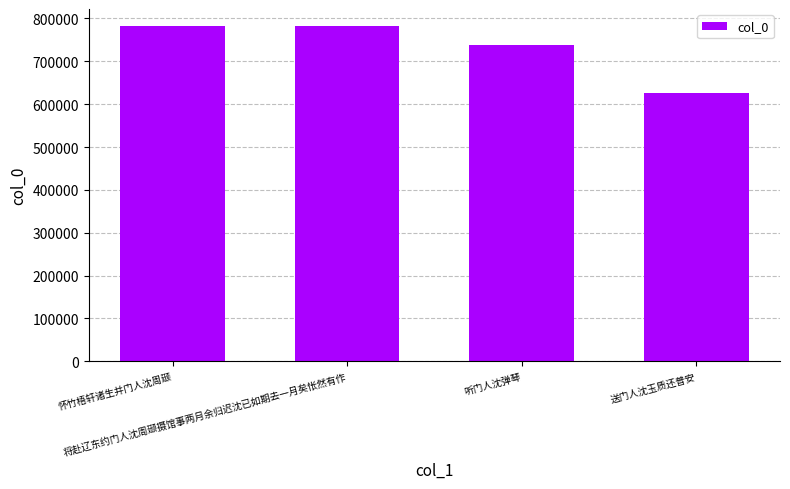

What is the smallest value displayed?

625928